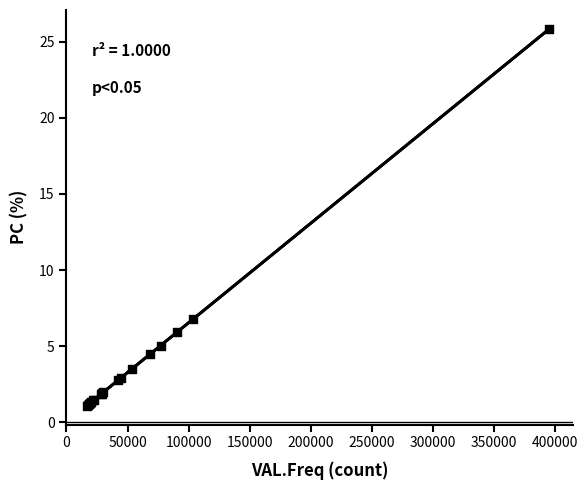

What Y value in the scatter plot is closest to 13?

6.8